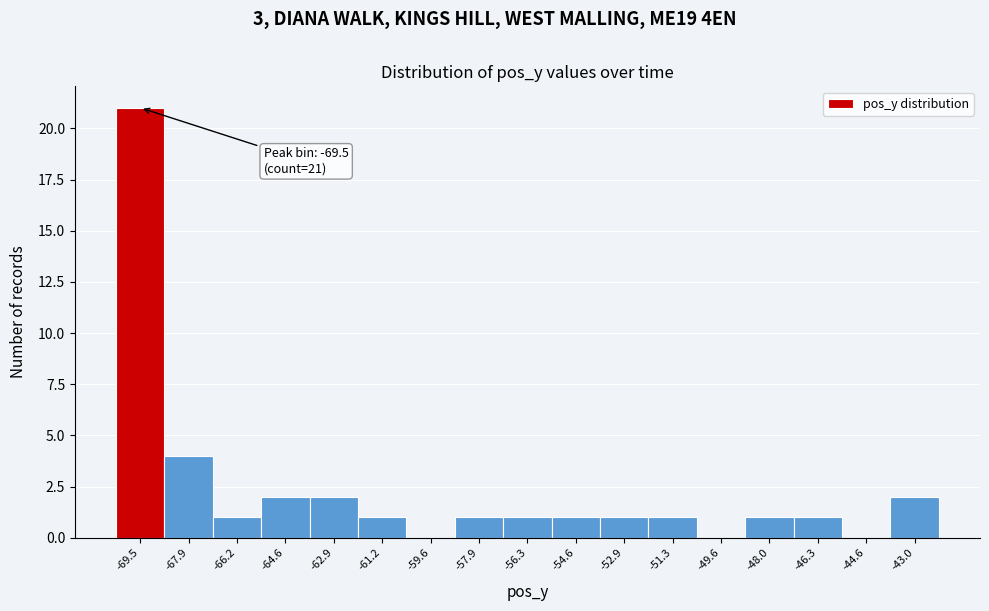

Which range on the x-axis has the tallest bar?

-70.4 to -68.8